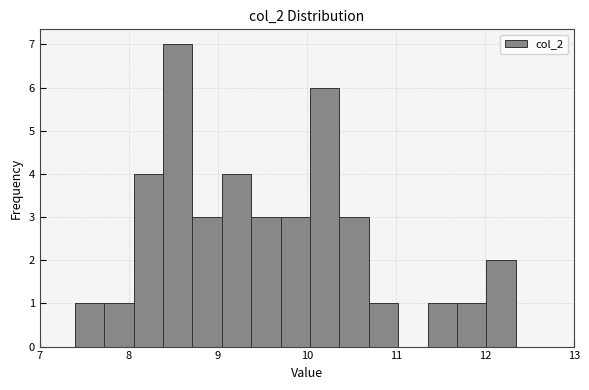

Around what value on the x-axis is the tallest bar? Give the approximate position of its centre, as read against the axis.

8.5